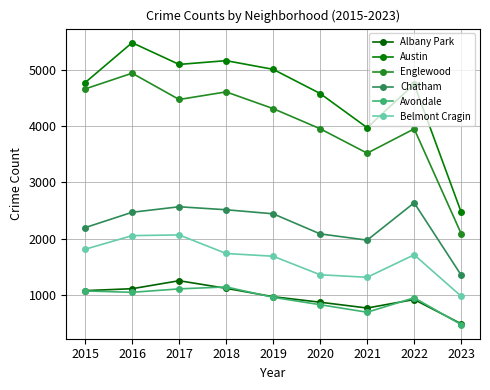

What are all the series names shown in the legend?

Albany Park, Austin, Englewood, Chatham, Avondale, Belmont Cragin